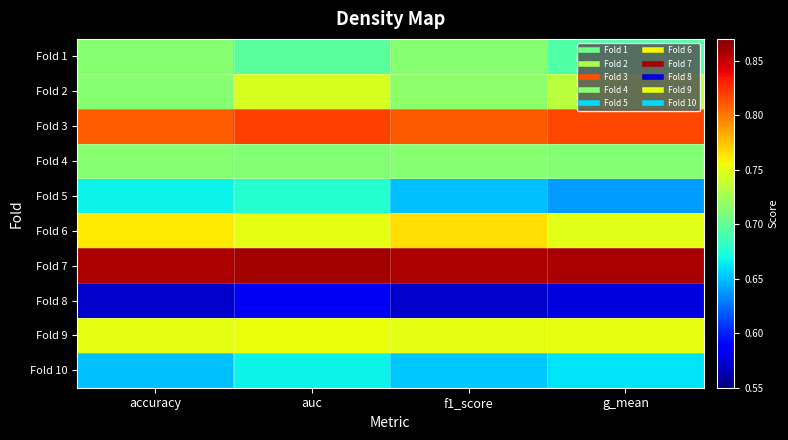

What is the spread (max minus min) of values at f1_score?

0.3